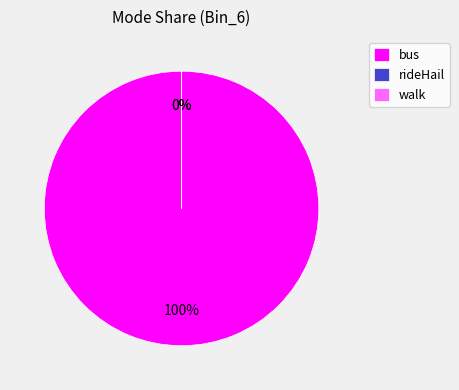

Is bus the majority of the pie?

Yes